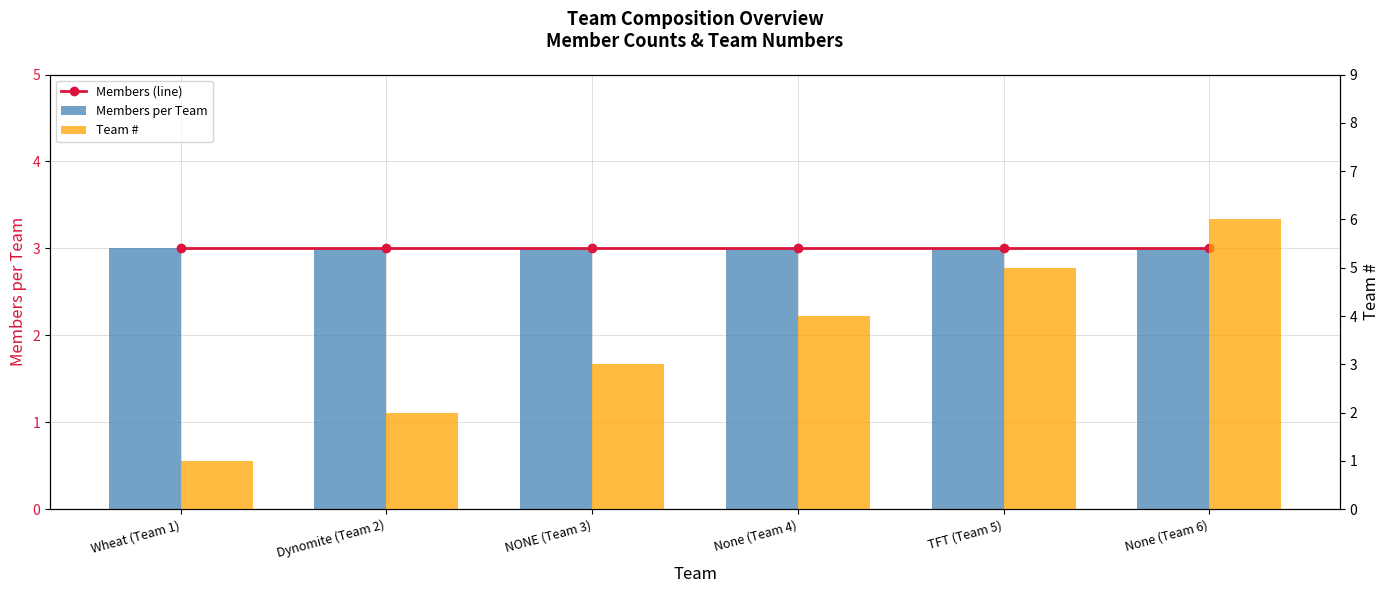

Which category has the lowest value in the Members per Team series?

Wheat (Team 1)